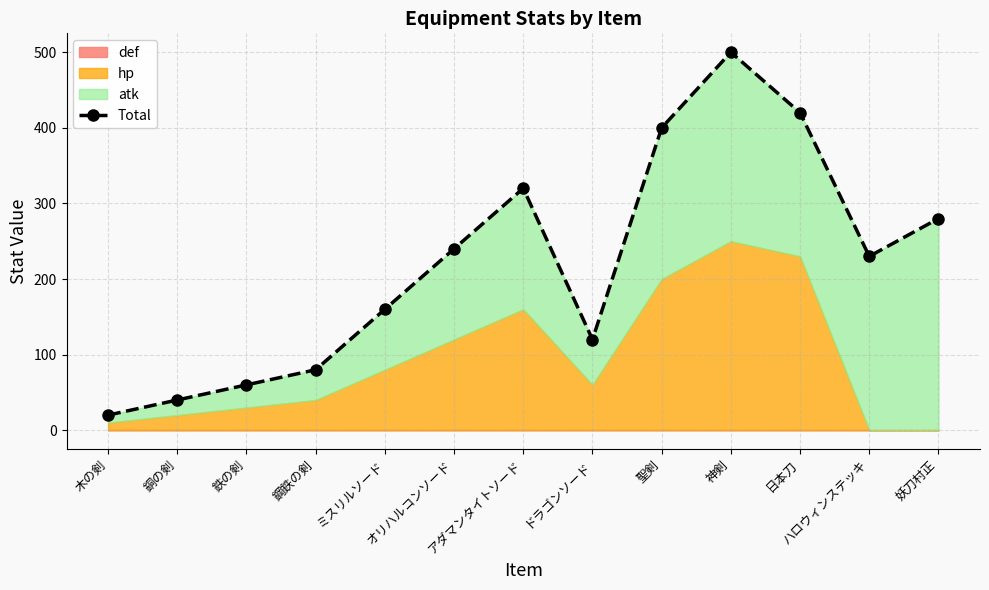

What is the smallest value displayed?

20